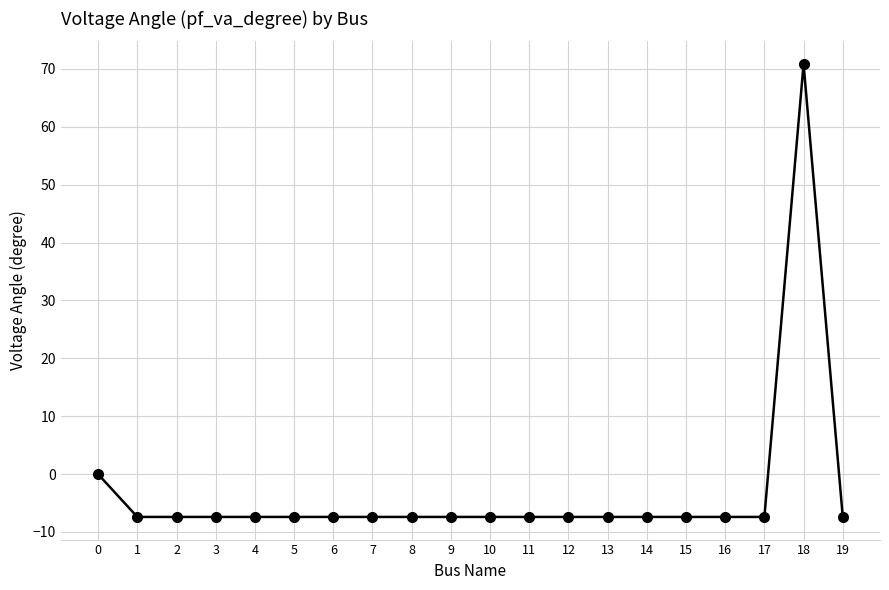

What is the value of the 19th point from the left?

70.9